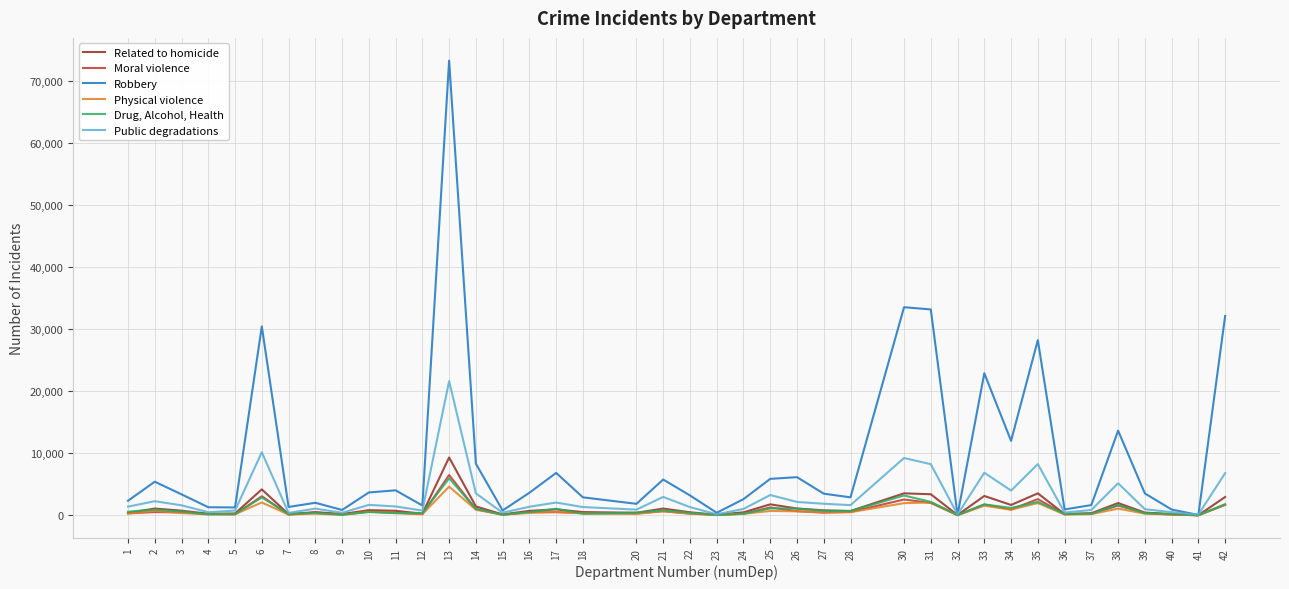

What is the greatest value displayed?

73295